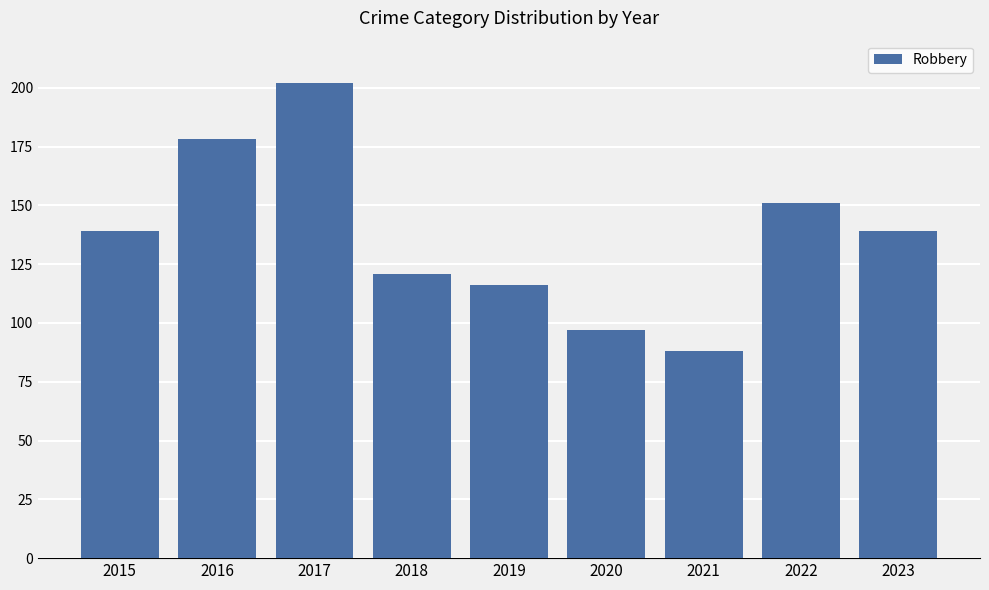

Which category has the lowest value across all series?

2021